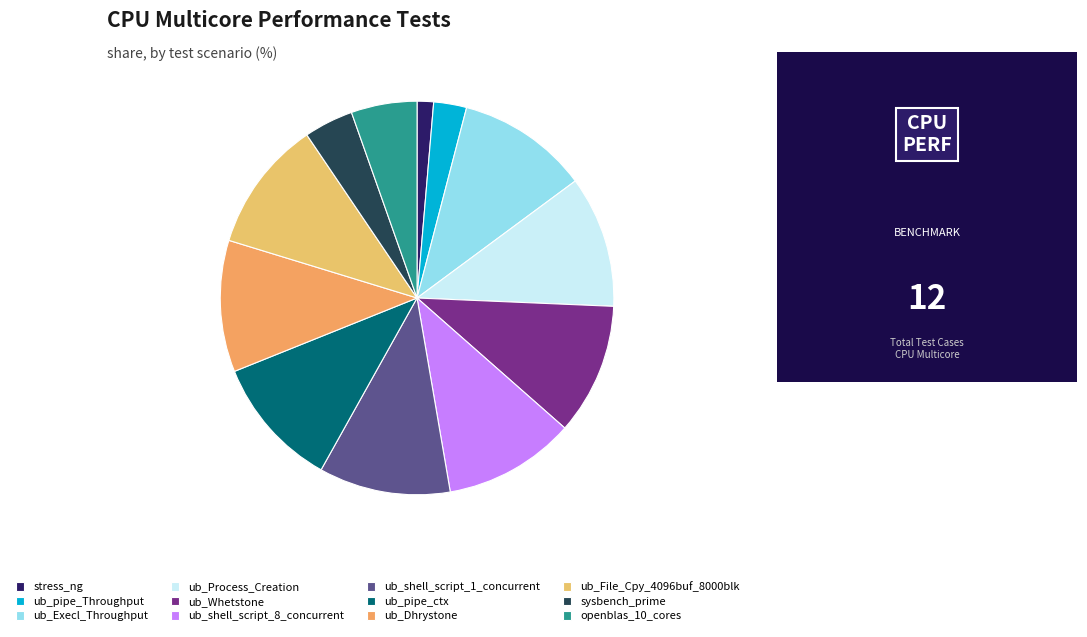

To the nearest percent, what is the difference between the largest and smallest slice percentages?

9%